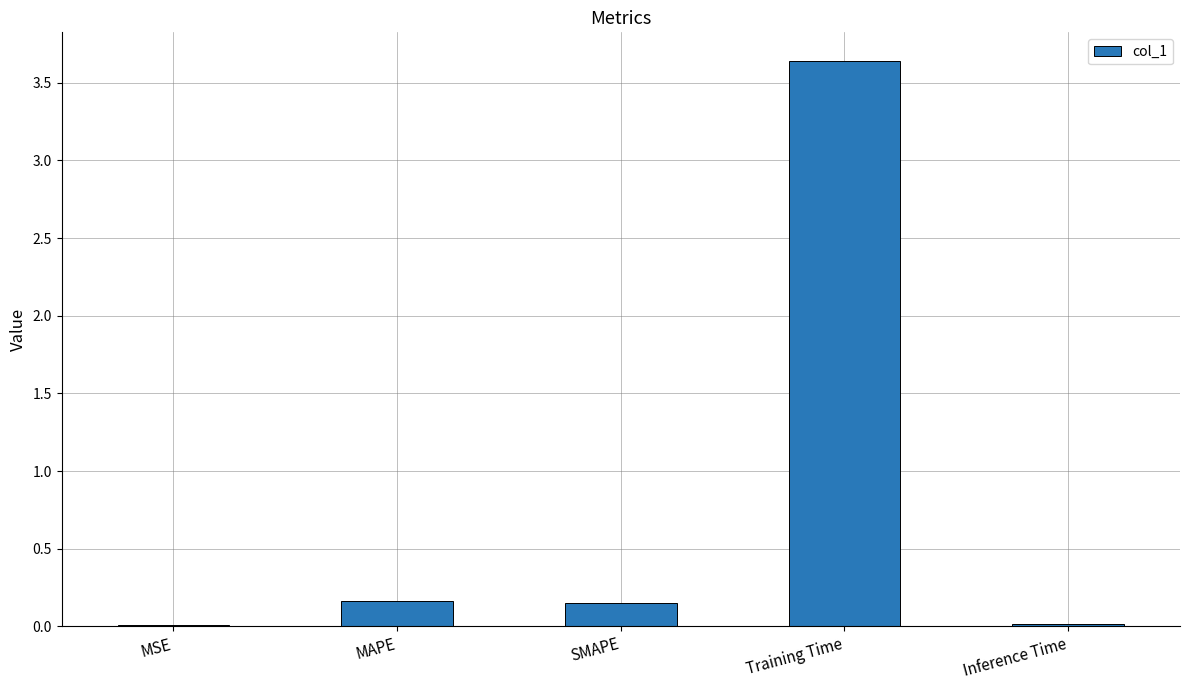

What position from the left is SMAPE?

3